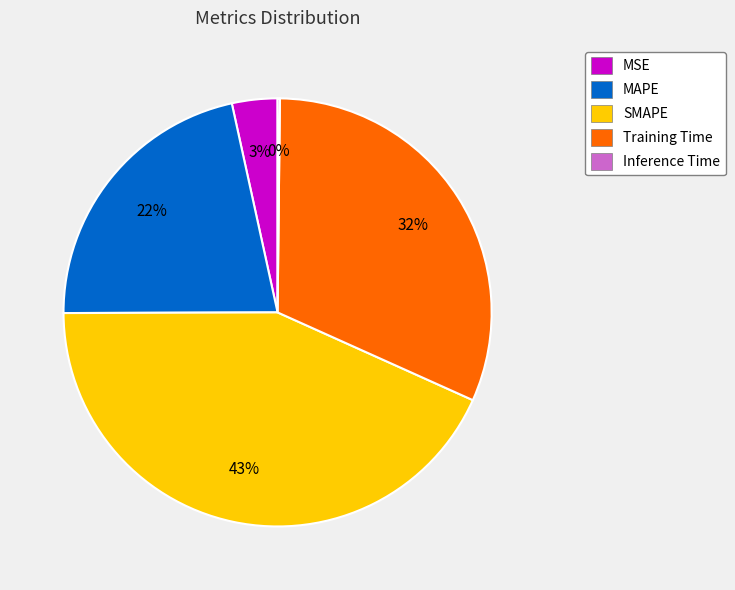

What percentage is the MSE slice, to the nearest percent?

3%